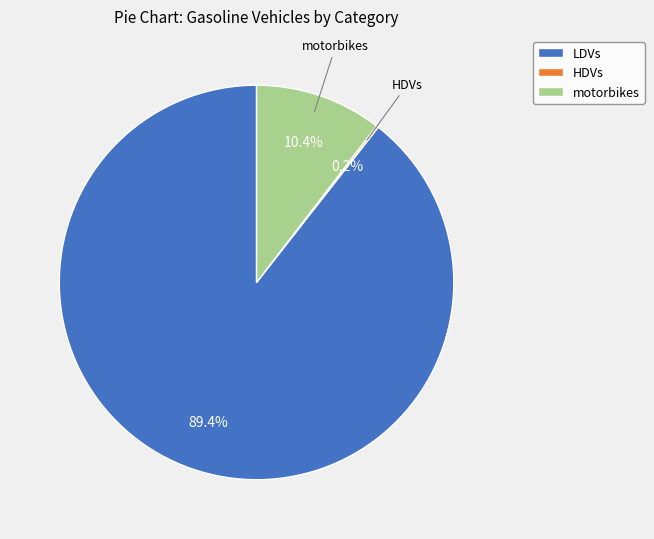

What percentage is NOT represented by motorbikes?

89.6%